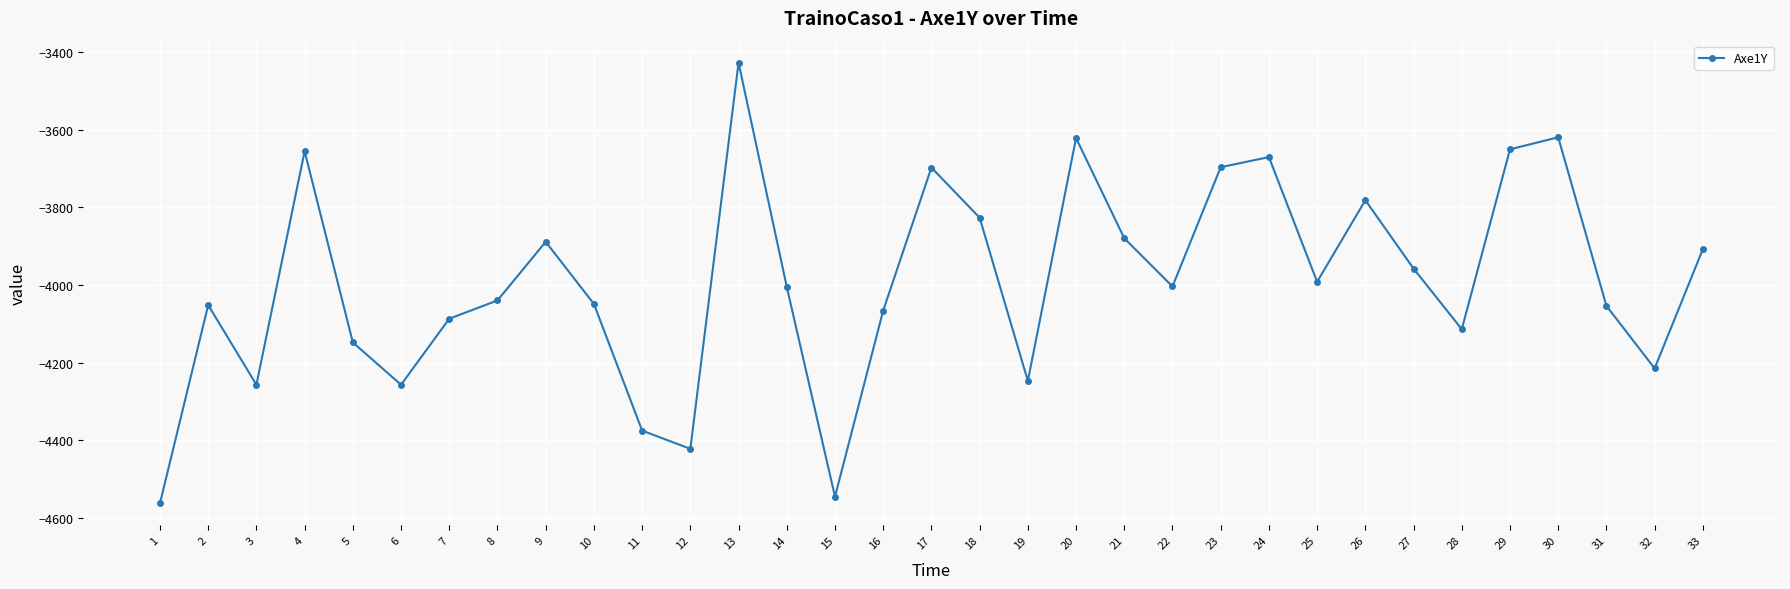

Read the value at 21, to the nearest 50.

-3900